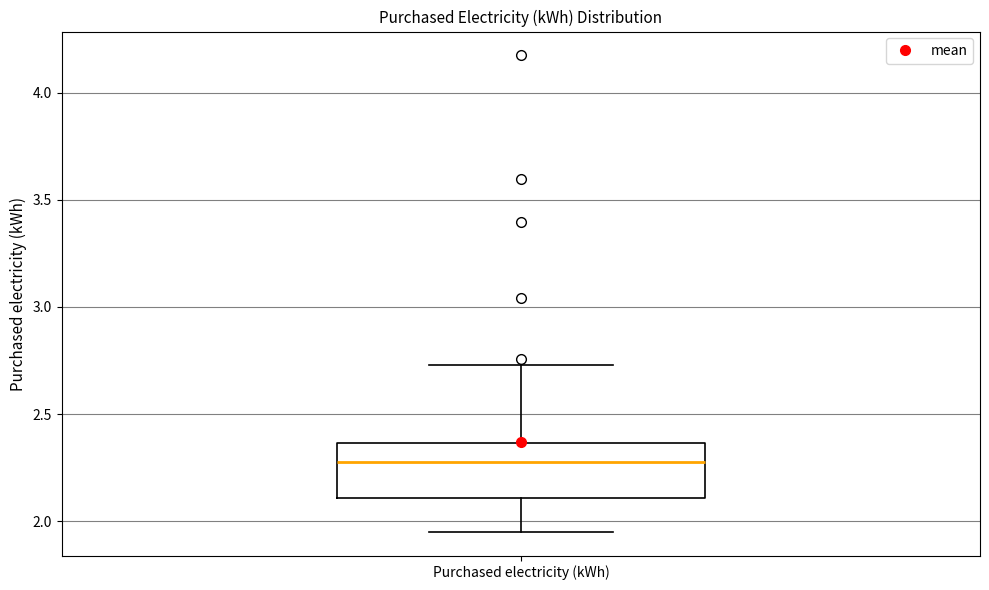

Read this box plot against the y-axis: the position of the median line, the range covered by the box, and the ends of both whiskers. The values are not printed on the chart, so give them approximately, as read against the axis.

median 2.30, box 2.10 to 2.35, whiskers 1.95 to 2.75